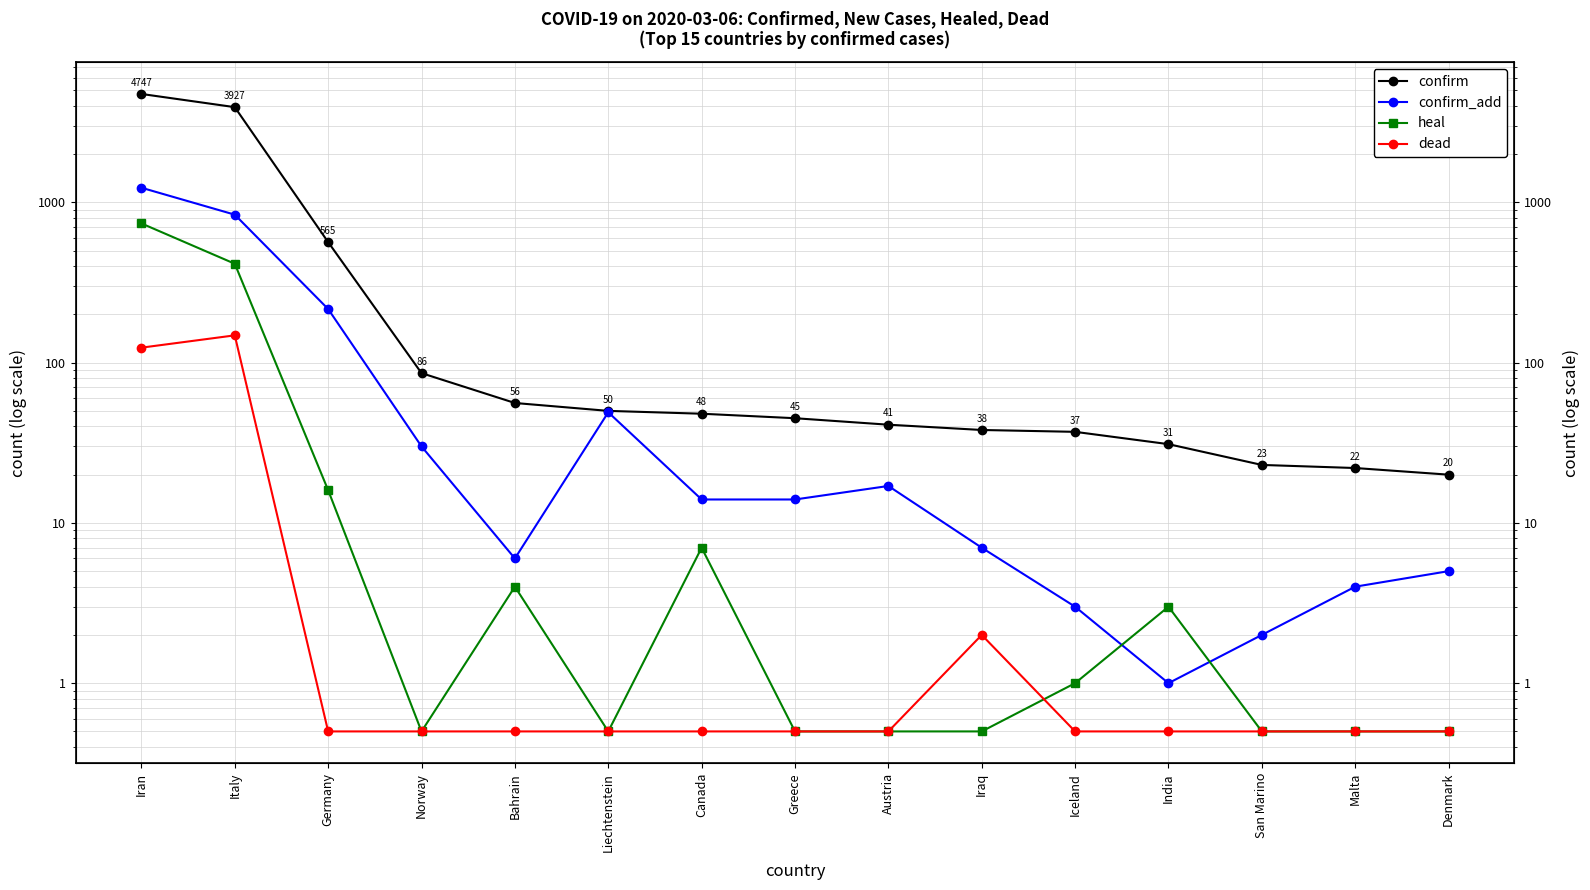

What position from the left is Iraq?

10